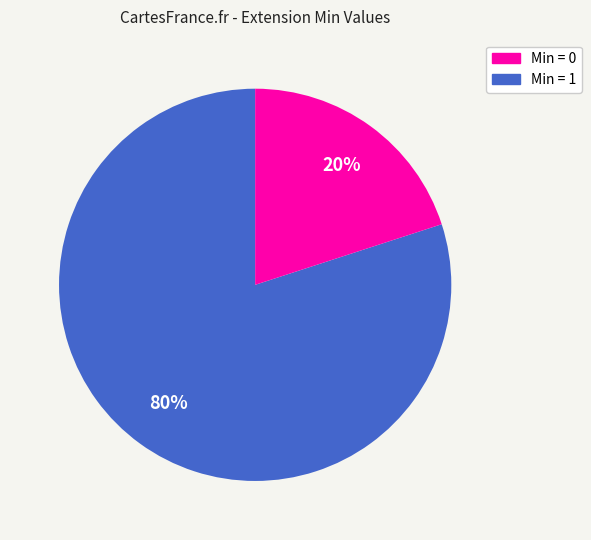

Does any single category account for the majority?

Yes